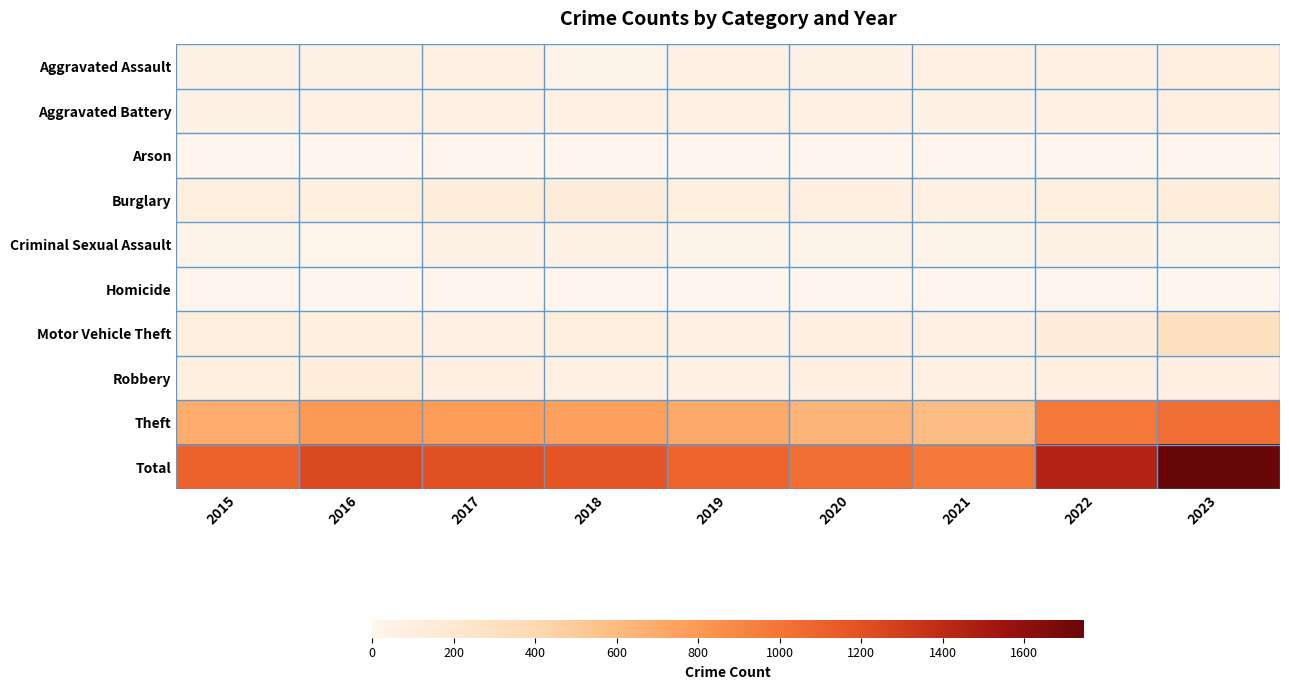

Reading left to right, transcribe all the data shown in this chart.

Aggravated Assault: 2015=47	2016=50	2017=56	2018=34	2019=58	2020=44	2021=72	2022=57	2023=91
Aggravated Battery: 2015=46	2016=72	2017=63	2018=58	2019=69	2020=74	2021=54	2022=55	2023=82
Arson: 2015=0	2016=1	2017=1	2018=2	2019=2	2020=3	2021=7	2022=4	2023=2
Burglary: 2015=99	2016=95	2017=119	2018=127	2019=90	2020=83	2021=72	2022=103	2023=117
Criminal Sexual Assault: 2015=22	2016=20	2017=35	2018=39	2019=31	2020=23	2021=24	2022=36	2023=28
Homicide: 2015=11	2016=5	2017=3	2018=1	2019=0	2020=5	2021=2	2022=7	2023=3
Motor Vehicle Theft: 2015=98	2016=92	2017=75	2018=102	2019=72	2020=86	2021=74	2022=131	2023=305
Robbery: 2015=94	2016=117	2017=77	2018=70	2019=57	2020=77	2021=68	2022=84	2023=88
Theft: 2015=683	2016=793	2017=776	2018=754	2019=709	2020=637	2021=590	2022=970	2023=1031
Total: 2015=1100	2016=1245	2017=1205	2018=1187	2019=1088	2020=1032	2021=963	2022=1447	2023=1747